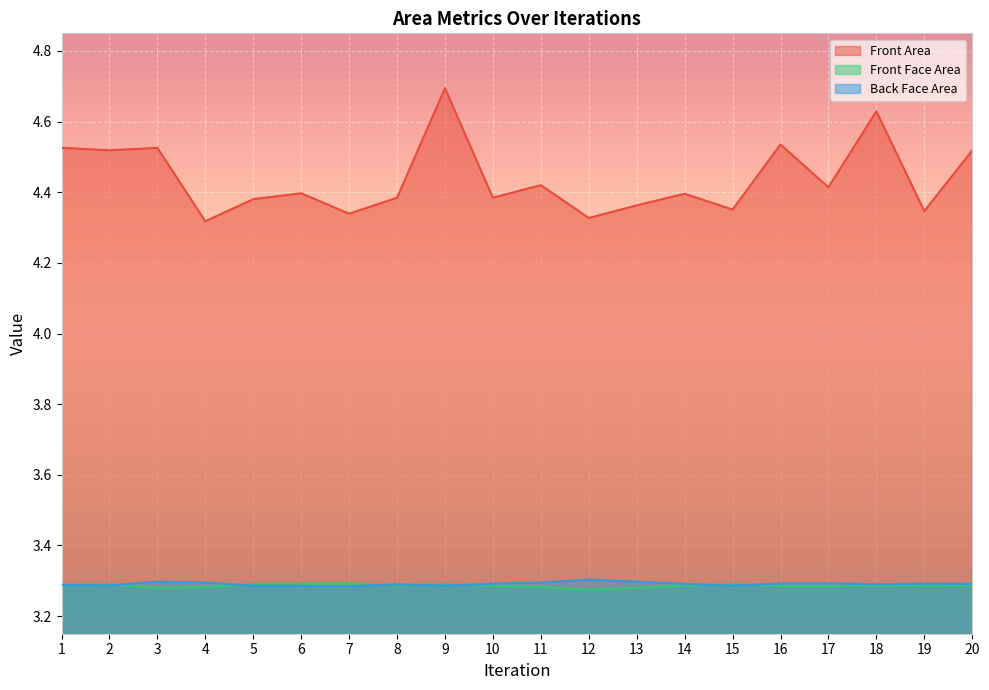

What is the total value across all series at 17?

11.0